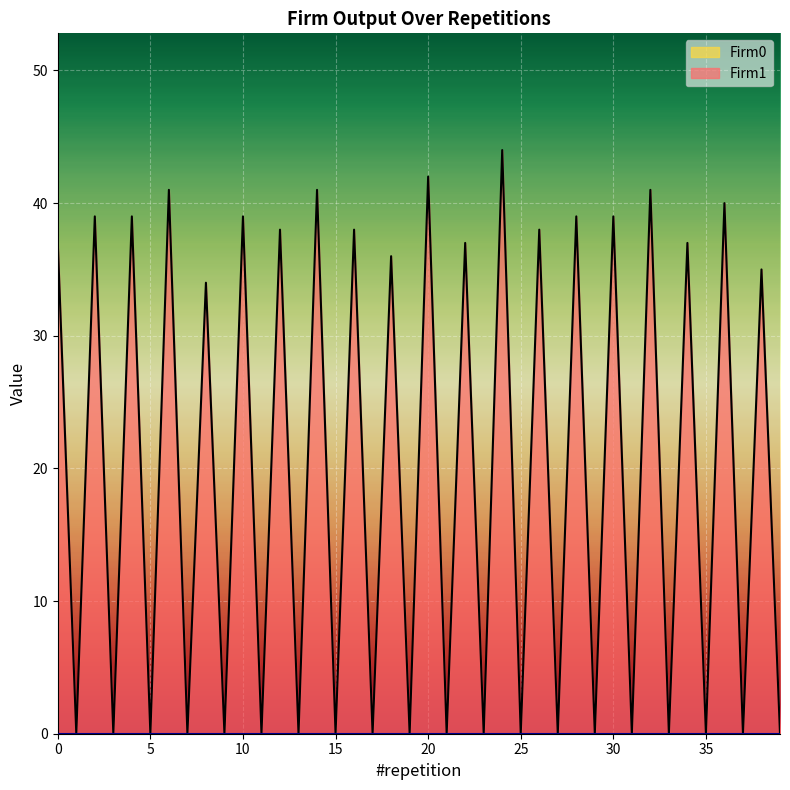

True or false: the data has more than 0 interior local peaks.

True